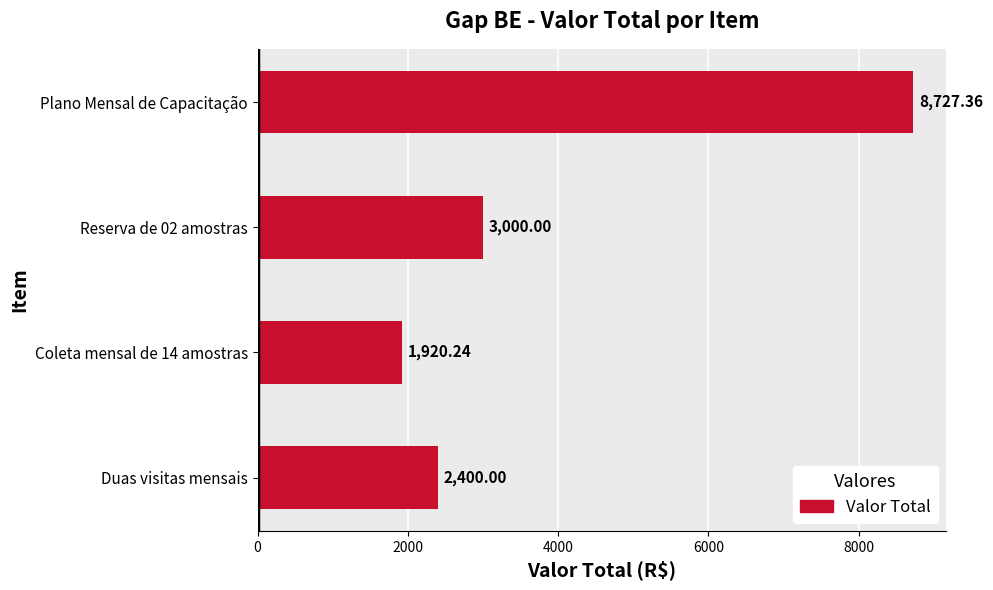

What is the difference between the maximum and second lowest values?

6327.4